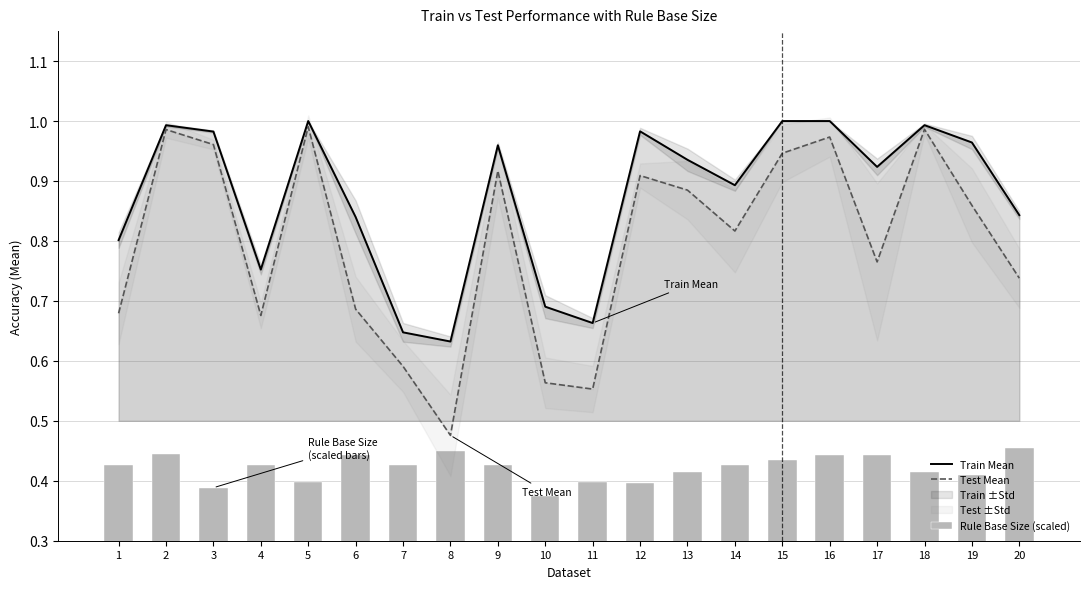

Which label corresponds to the largest value in the chart?

5